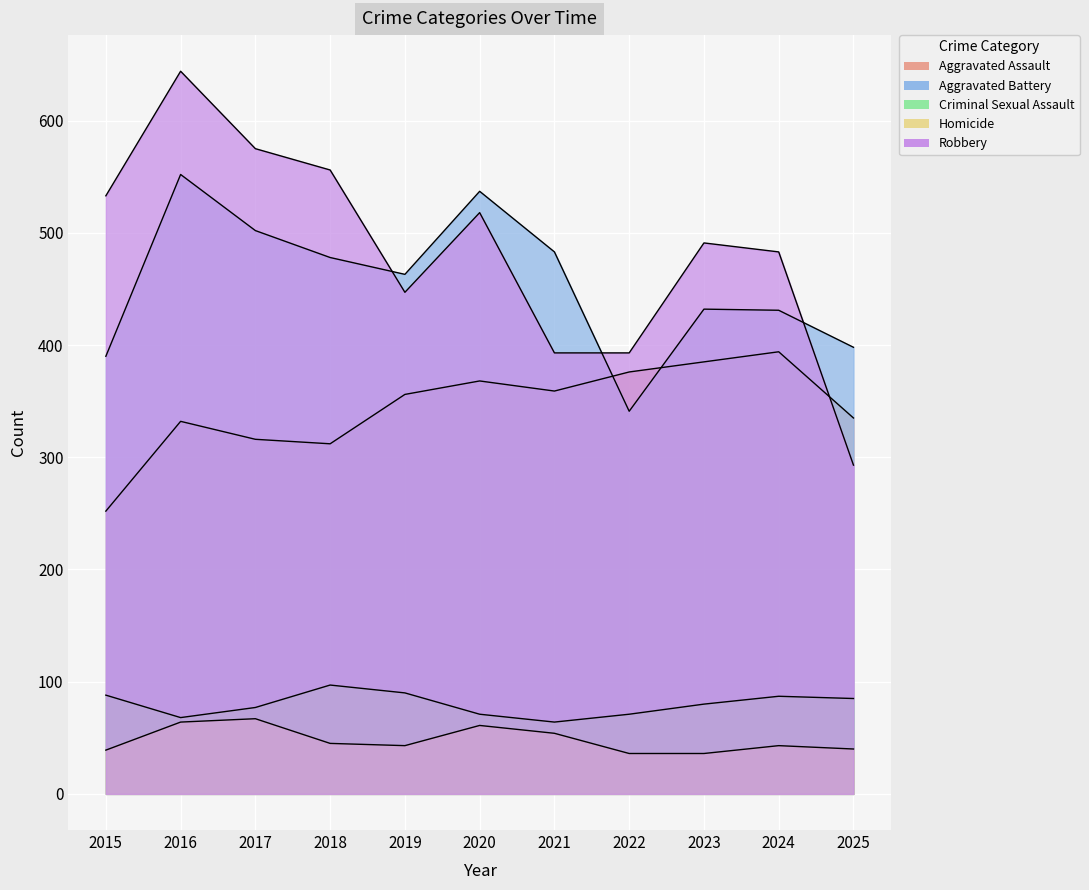

True or false: Aggravated Battery and Criminal Sexual Assault intersect in this chart.

False